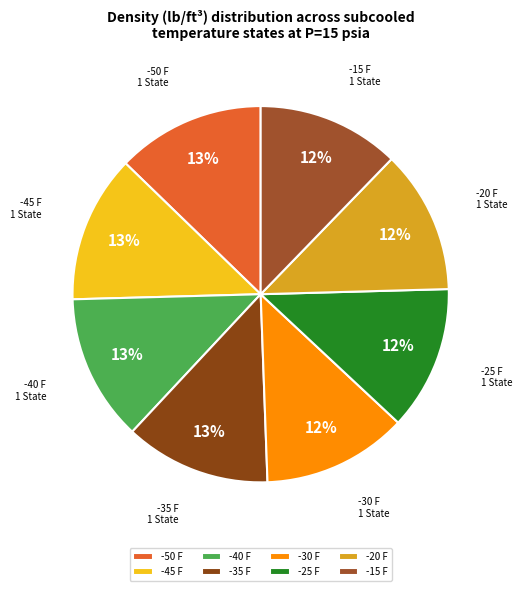

To the nearest percent, what percentage of the pie is -30 F?

12%